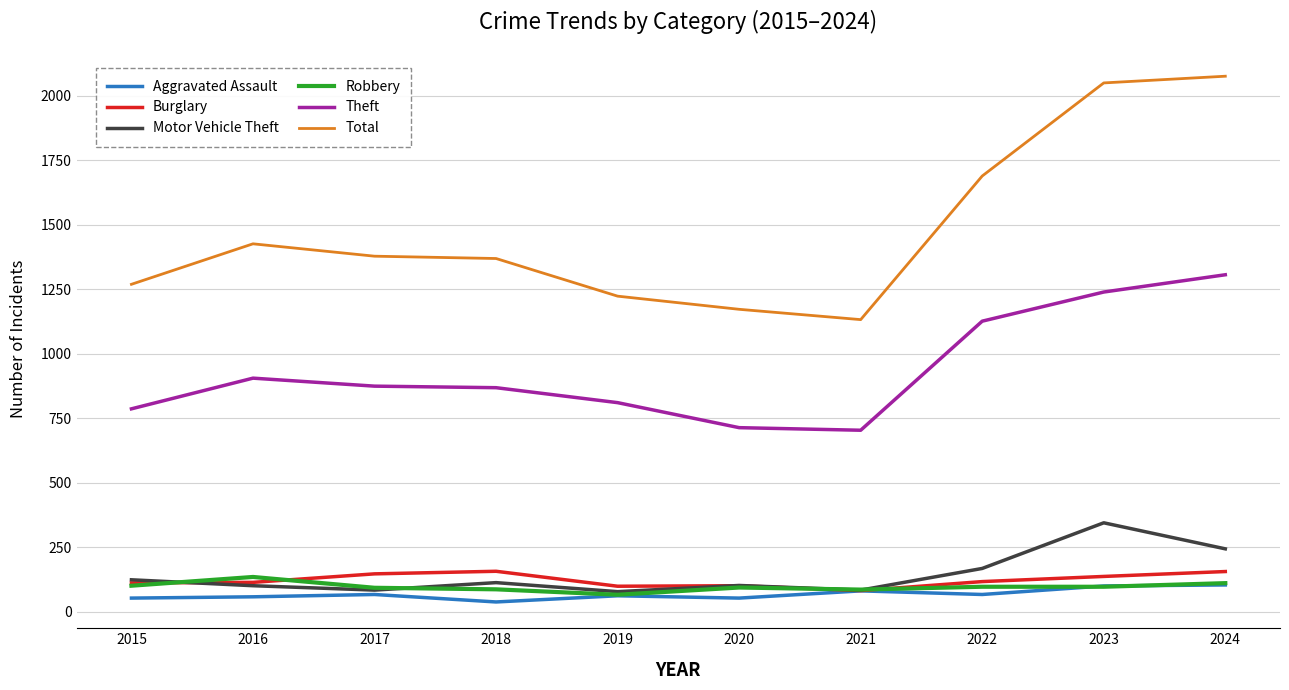

Which series has the largest total across all categories?

Total